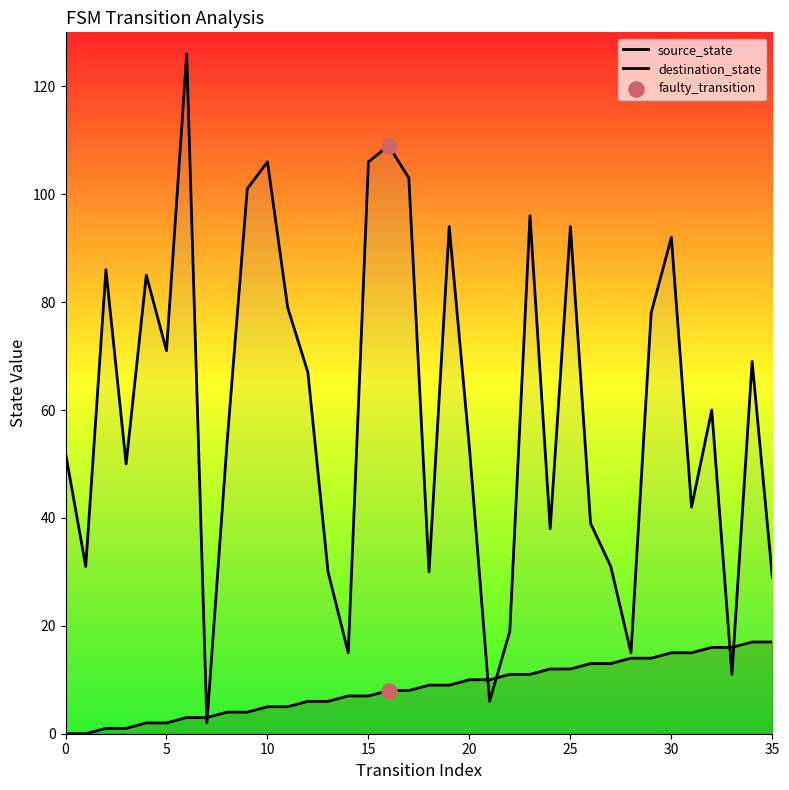

Which series reaches the maximum Y coordinate?

destination_state